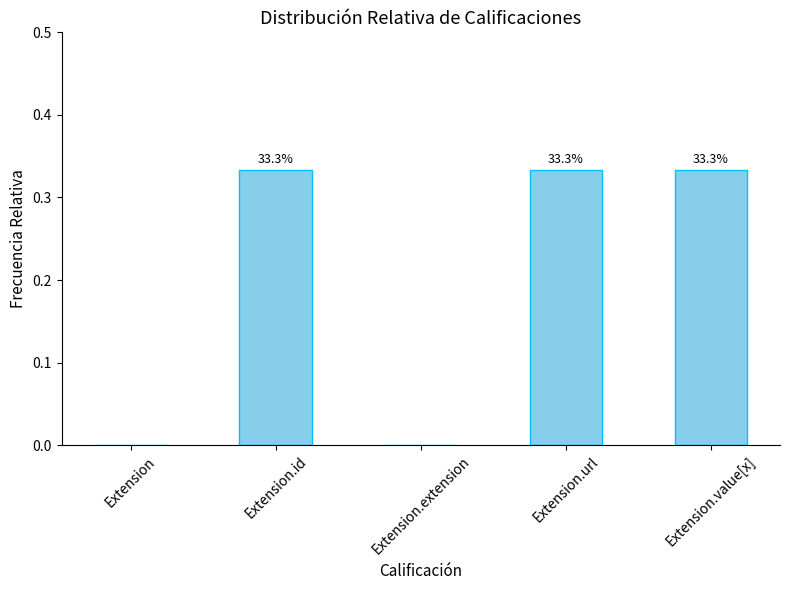

What is the sum of the values at Extension and Extension.id?

0.3